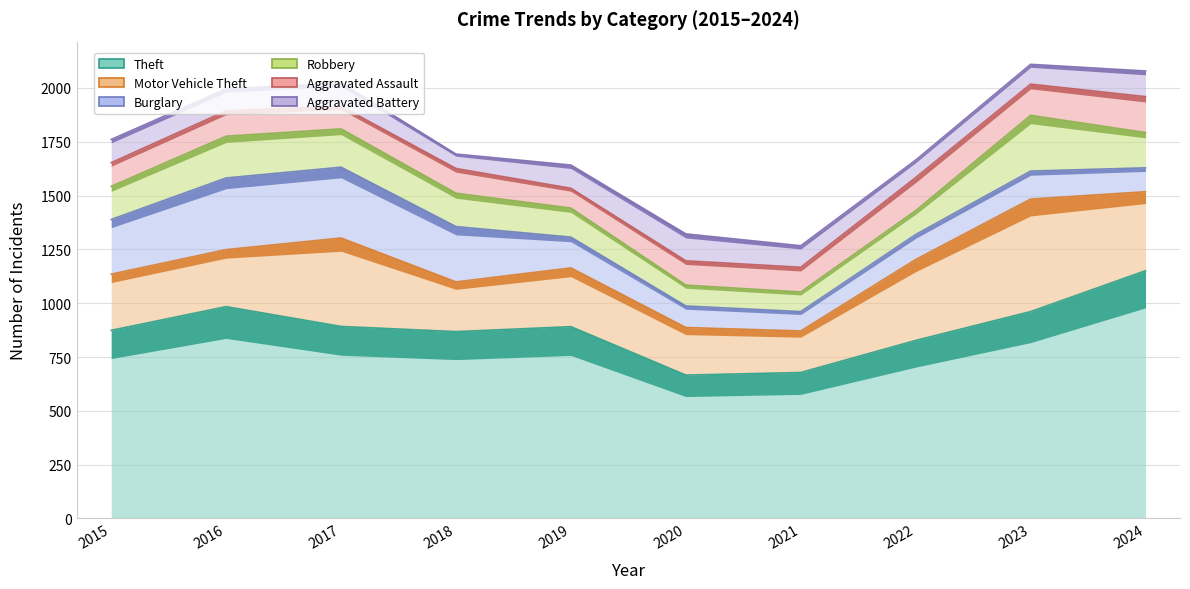

Reading right to left, transcribe all the data shown in this chart.

Theft: 1151	961	827	678	666	891	868	892	984	874
Motor Vehicle Theft: 367	523	376	193	221	273	231	411	265	261
Burglary: 111	130	116	90	100	143	257	329	333	254
Robbery: 164	259	111	91	97	135	155	178	194	154
Aggravated Assault: 167	145	154	115	113	92	115	105	118	110
Aggravated Battery: 119	92	81	100	125	108	67	108	102	108